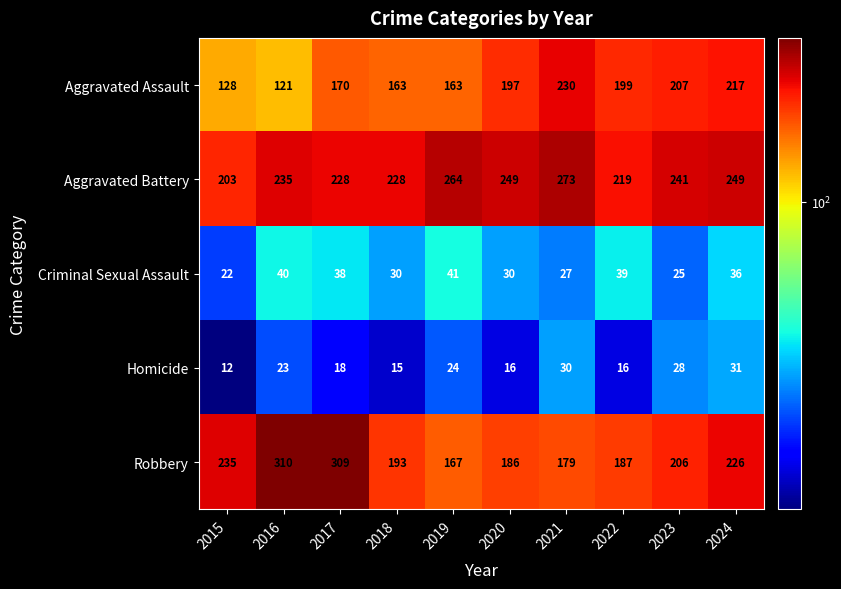

Which category has the lowest value across all series?

2015